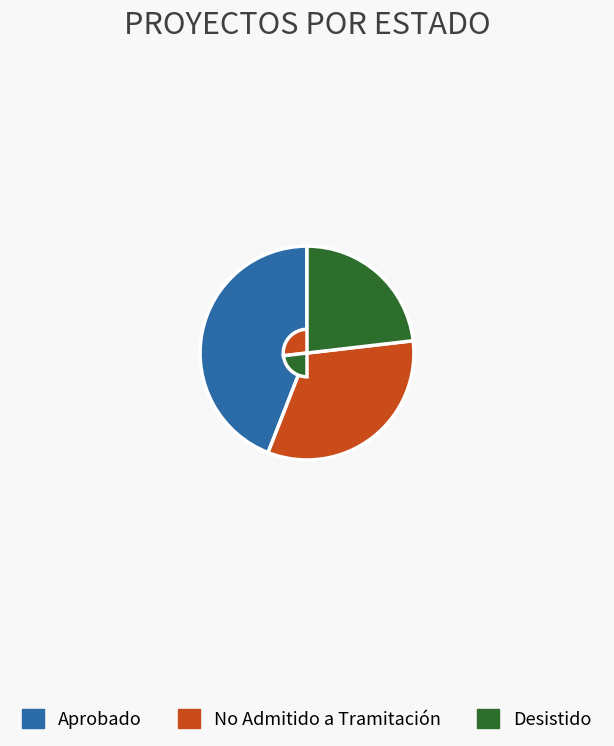

Do Aprobado and No Admitido a Tramitación together represent more than half of the pie?

Yes